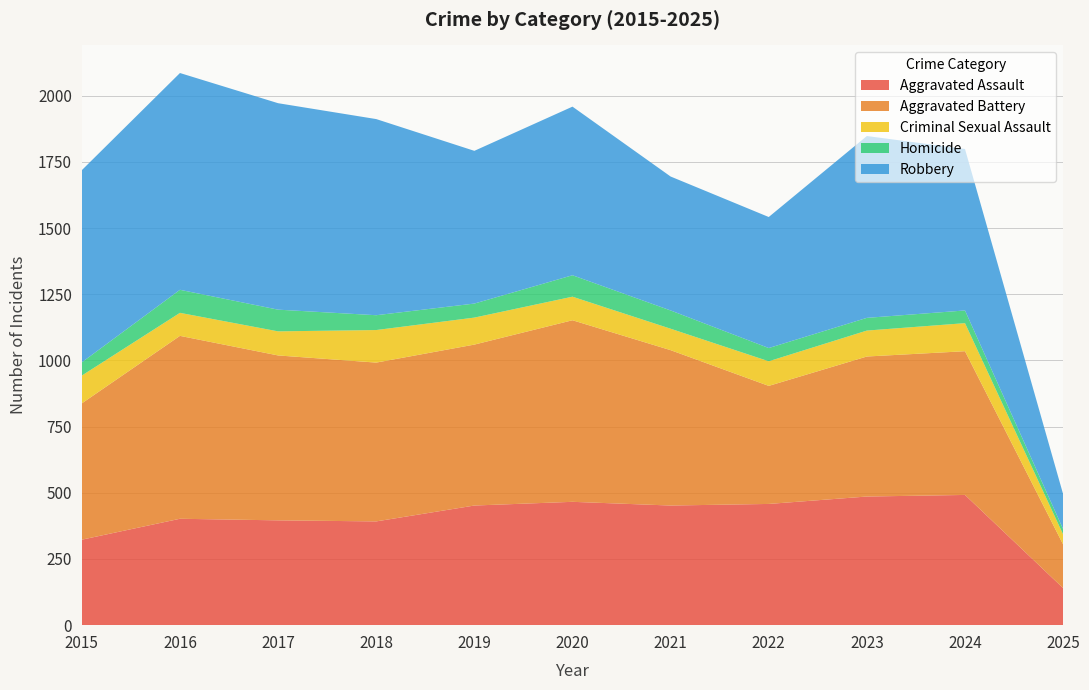

Reading left to right, extract all data points from this chart.

Aggravated Assault: 2015=323	2016=402	2017=396	2018=392	2019=452	2020=466	2021=452	2022=458	2023=486	2024=492	2025=140
Aggravated Battery: 2015=515	2016=691	2017=623	2018=600	2019=608	2020=686	2021=587	2022=446	2023=529	2024=543	2025=165
Criminal Sexual Assault: 2015=105	2016=87	2017=91	2018=123	2019=102	2020=89	2021=81	2022=93	2023=98	2024=106	2025=38
Homicide: 2015=50	2016=87	2017=82	2018=56	2019=53	2020=81	2021=69	2022=50	2023=48	2024=48	2025=20
Robbery: 2015=726	2016=819	2017=780	2018=741	2019=577	2020=637	2021=506	2022=495	2023=687	2024=610	2025=132